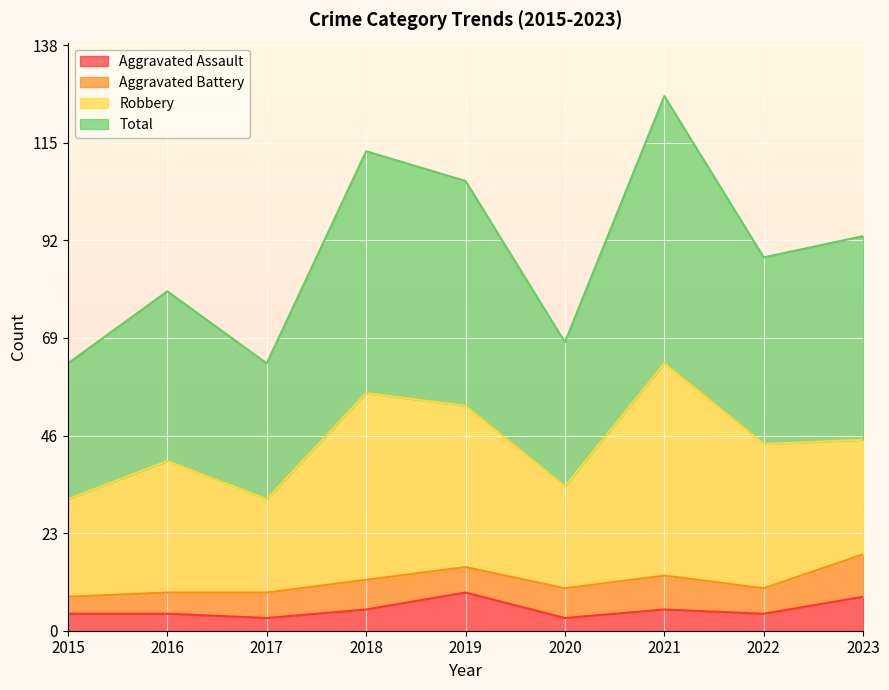

True or false: Total and Aggravated Assault intersect in this chart.

False